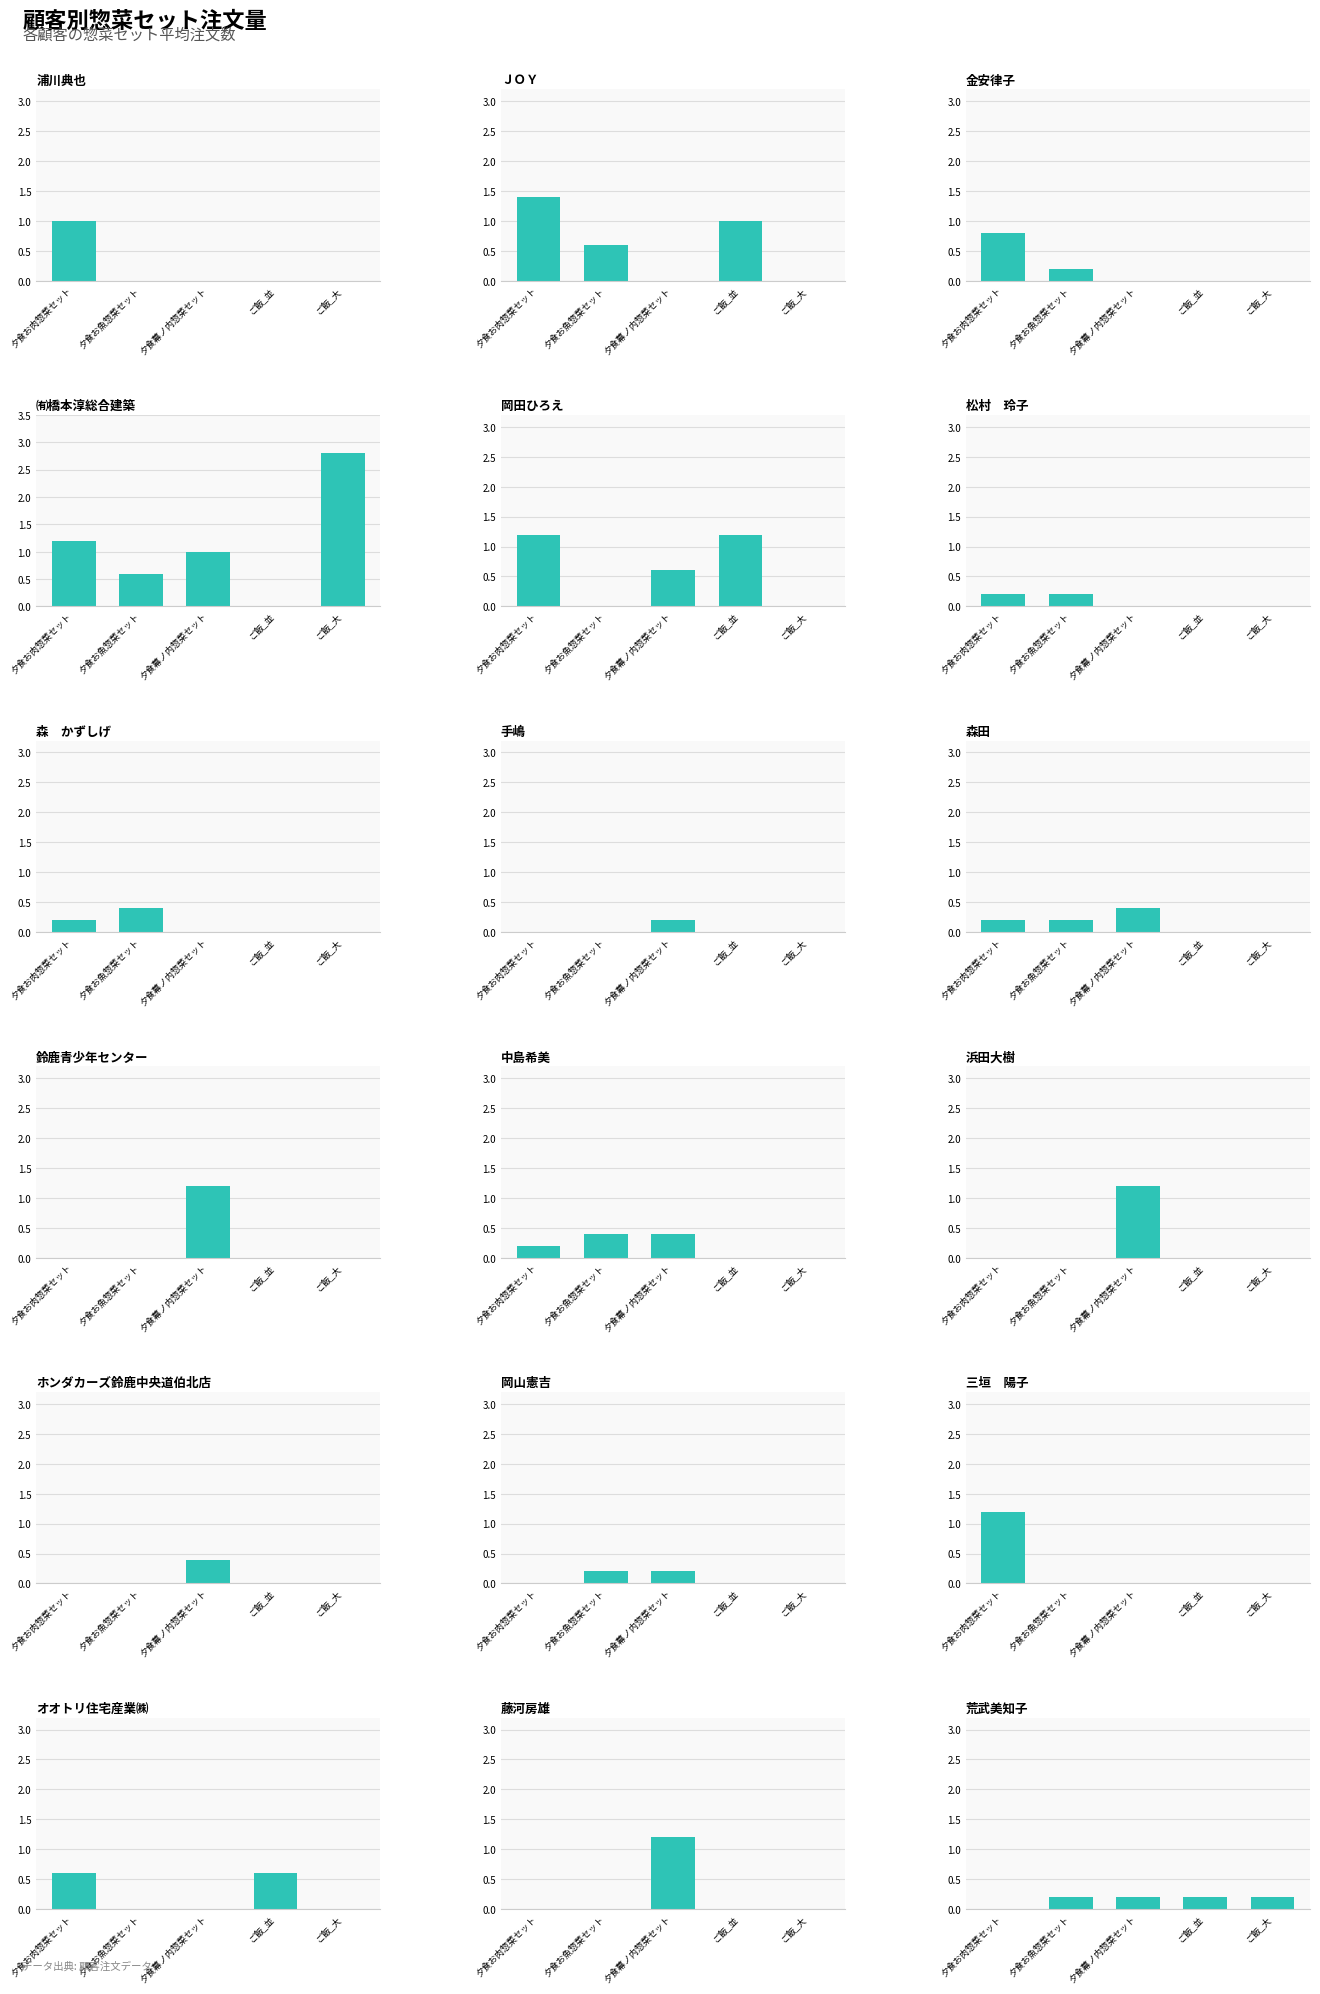

How many bars are there in total?

90